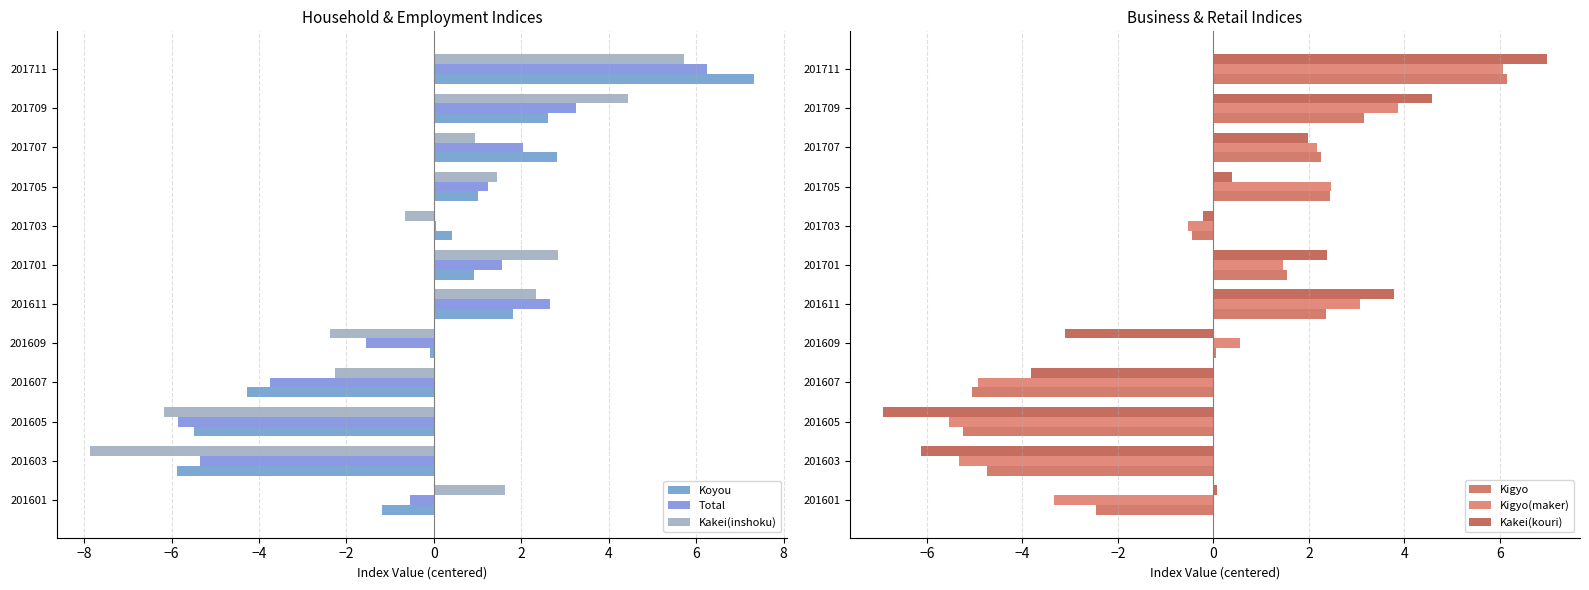

List the series in order of their peak value, highest first.

Koyou, Kakei(kouri), Total, Kigyo, Kigyo(maker), Kakei(inshoku)